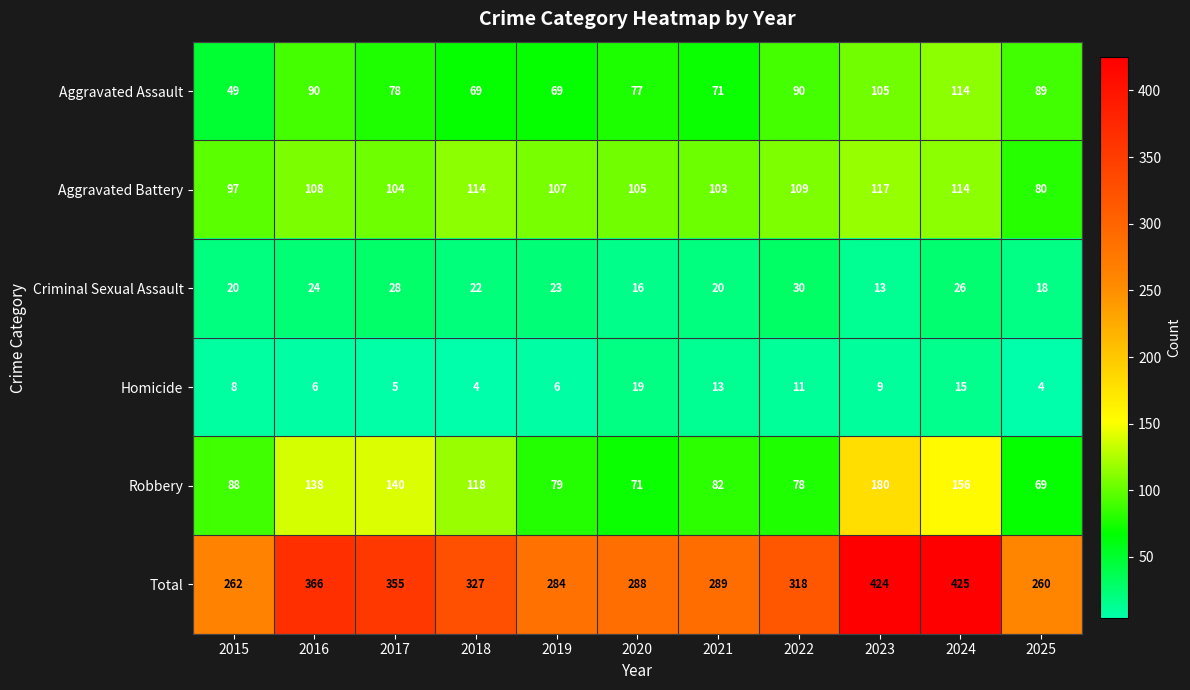

Which series has the largest total across all categories?

Total